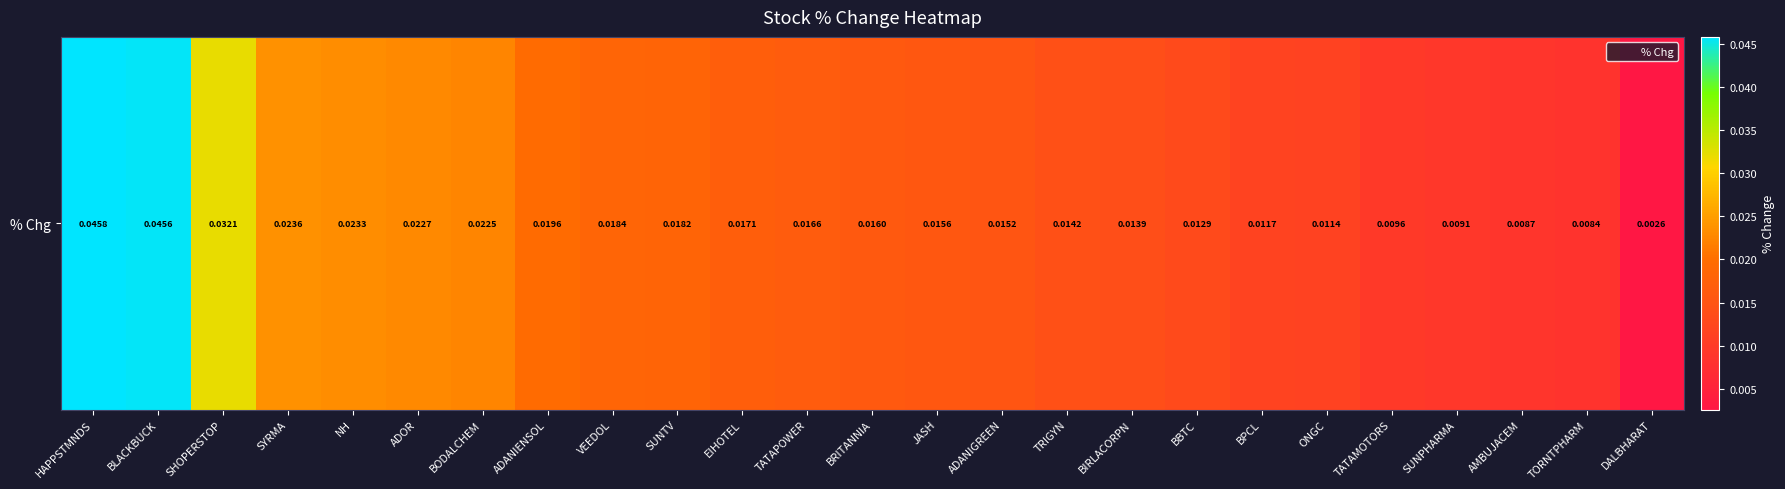

List the labels in order of value, smallest first.

DALBHARAT, TORNTPHARM, AMBUJACEM, SUNPHARMA, TATAMOTORS, ONGC, BPCL, BBTC, BIRLACORPN, TRIGYN, ADANIGREEN, JASH, BRITANNIA, TATAPOWER, EIHOTEL, SUNTV, VEEDOL, ADANIENSOL, BODALCHEM, ADOR, NH, SYRMA, SHOPERSTOP, BLACKBUCK, HAPPSTMNDS